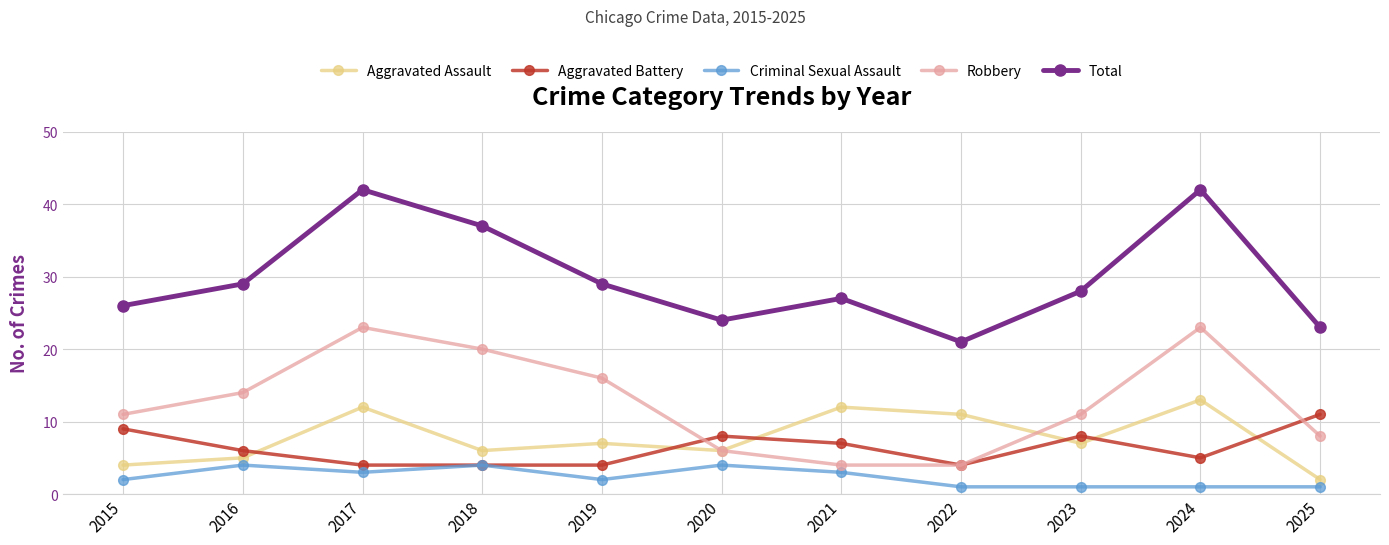

Reading left to right, extract all data points from this chart.

Aggravated Assault: 4	5	12	6	7	6	12	11	7	13	2
Aggravated Battery: 9	6	4	4	4	8	7	4	8	5	11
Criminal Sexual Assault: 2	4	3	4	2	4	3	1	1	1	1
Robbery: 11	14	23	20	16	6	4	4	11	23	8
Total: 26	29	42	37	29	24	27	21	28	42	23